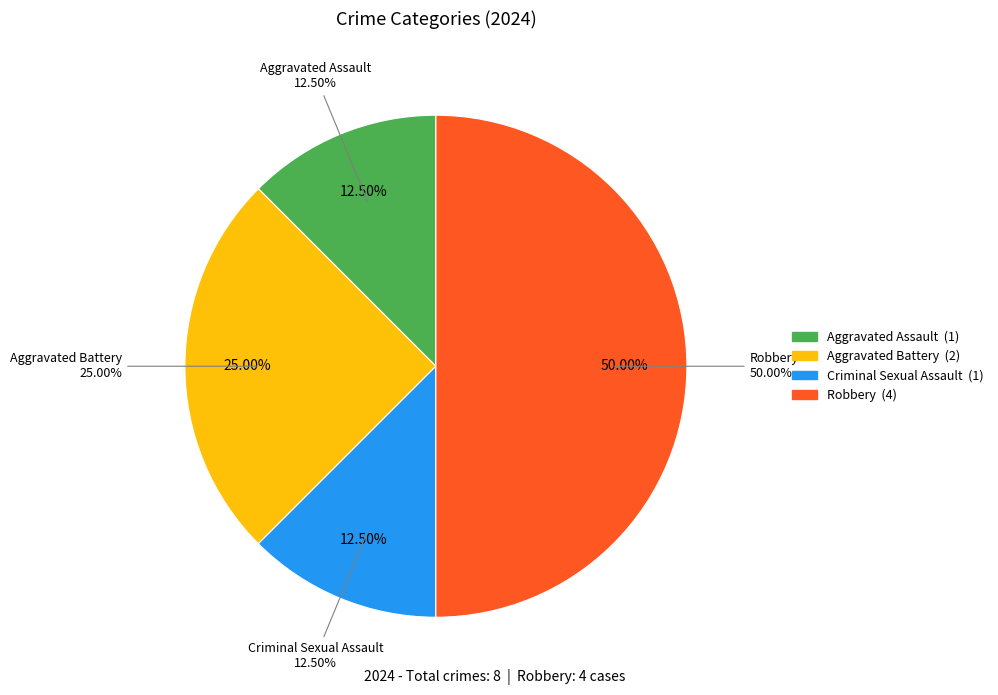

The Aggravated Battery slice represents 25% of the pie. True or false?

True